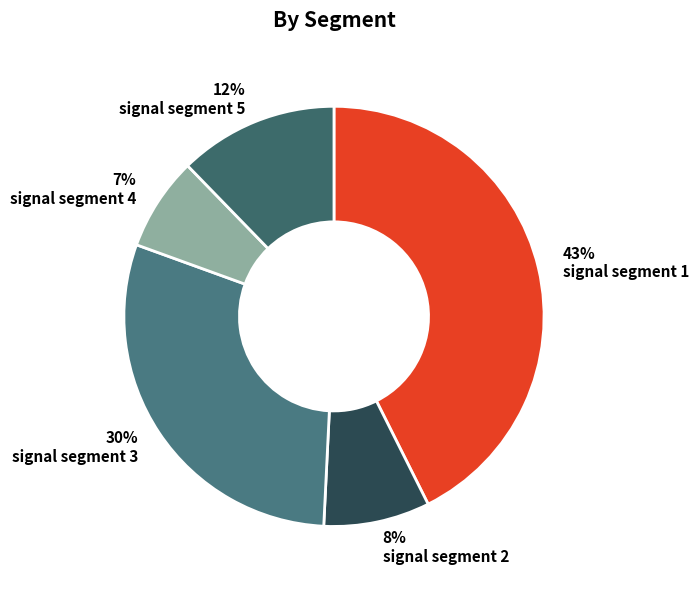

How many slices are in this pie chart?

5